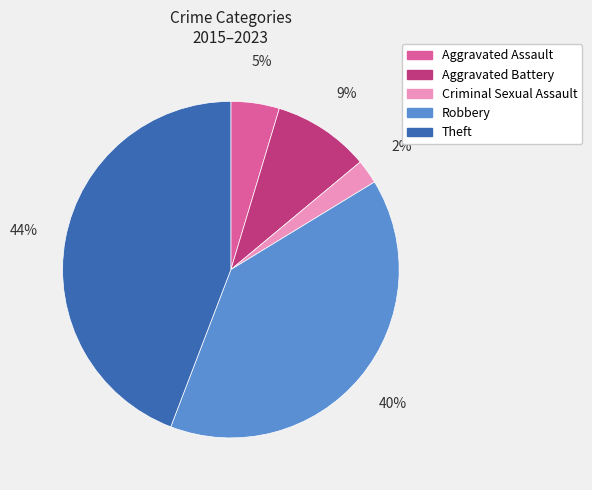

How many slices are in this pie chart?

5